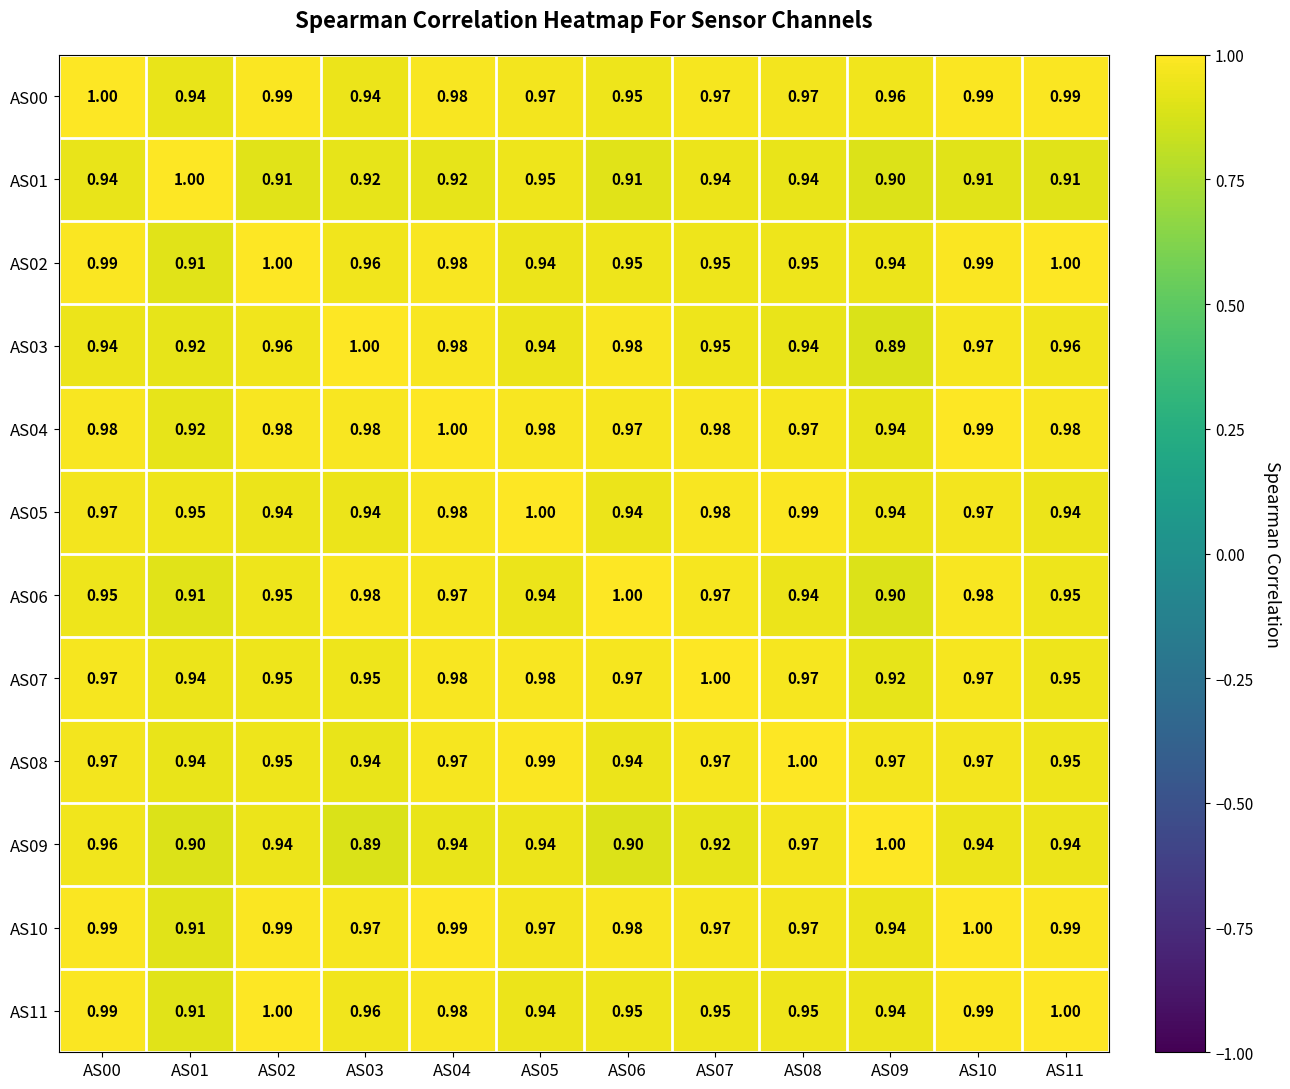

How many categories are shown in the chart?

12